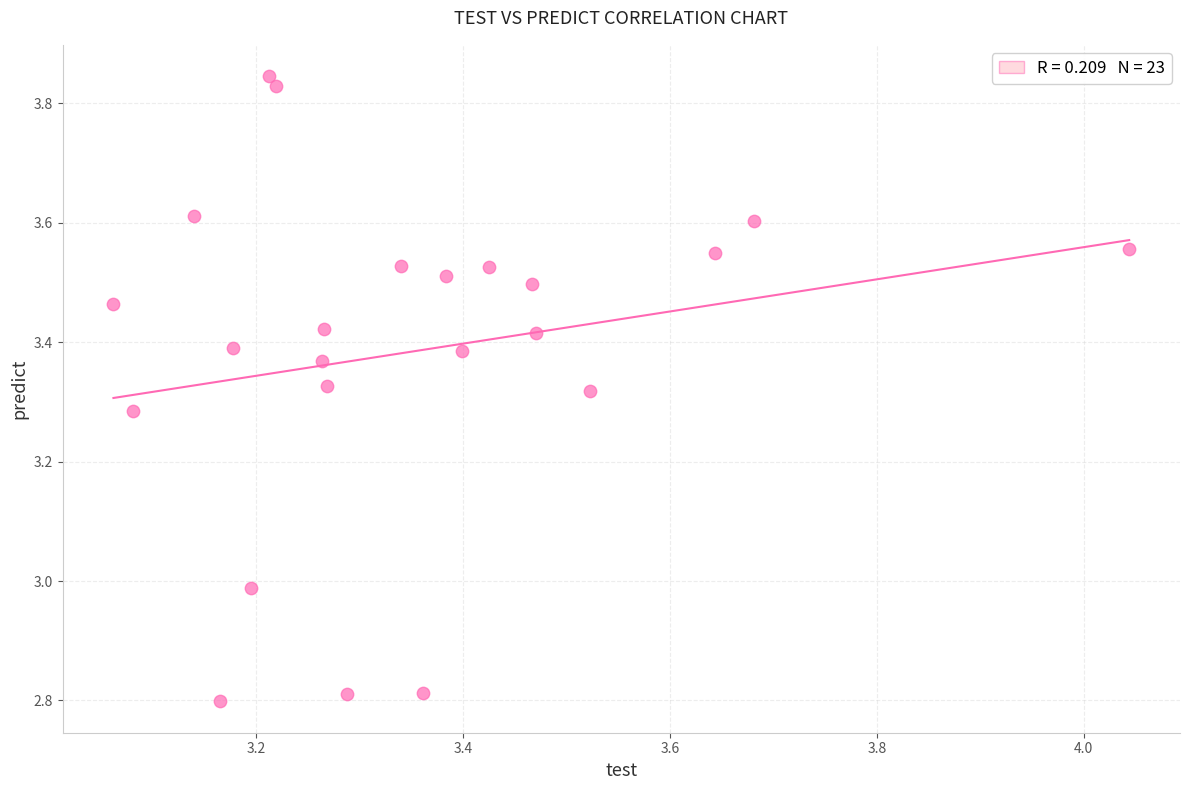

What is the range of X values (max minus min)?

1.0